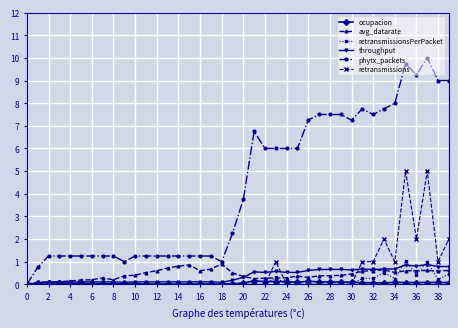

What is the value of the throughput point at the 25th from the left?

0.5